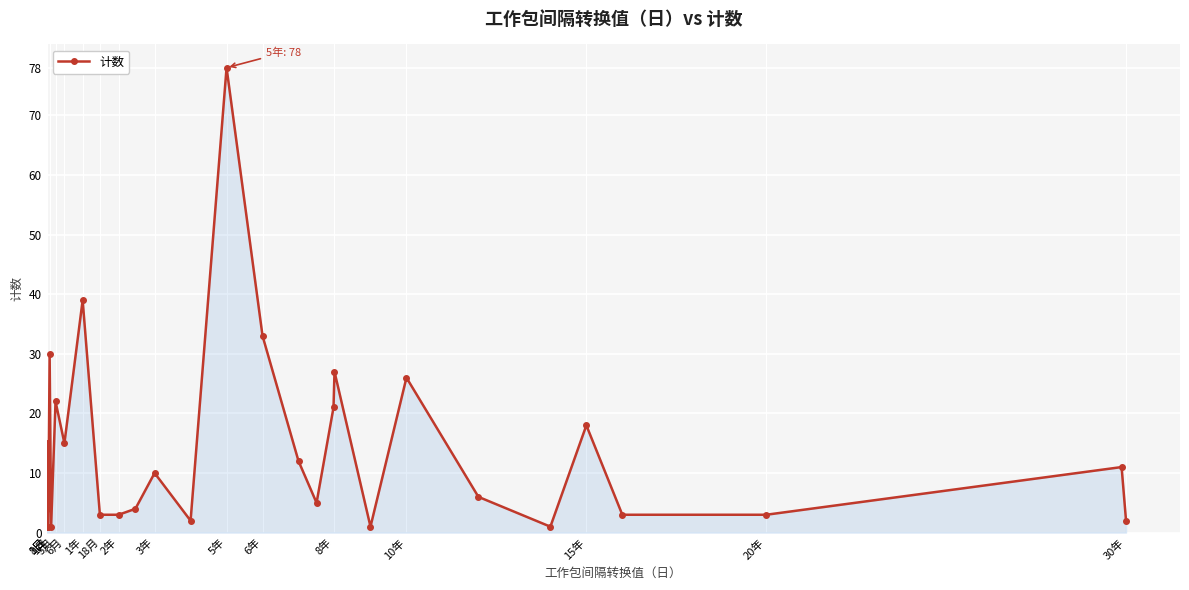

What is the difference between the second highest and second lowest values?

38